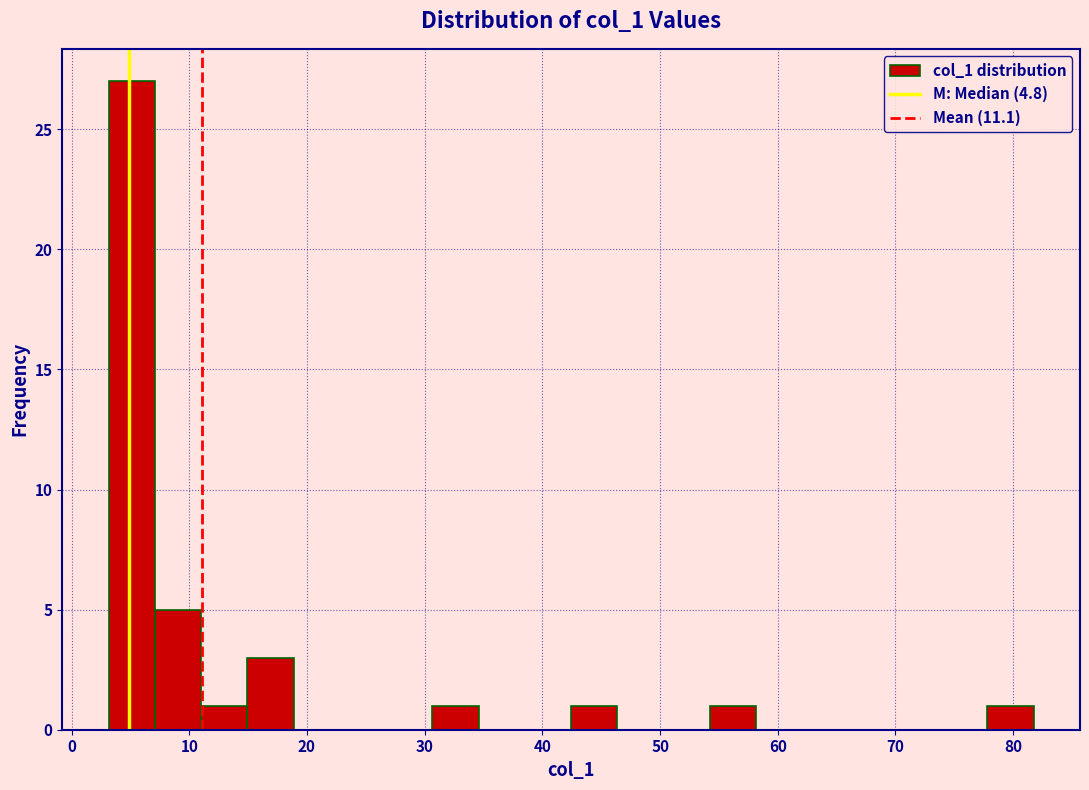

Around what value on the x-axis is the tallest bar? Give the approximate position of its centre, as read against the axis.

5